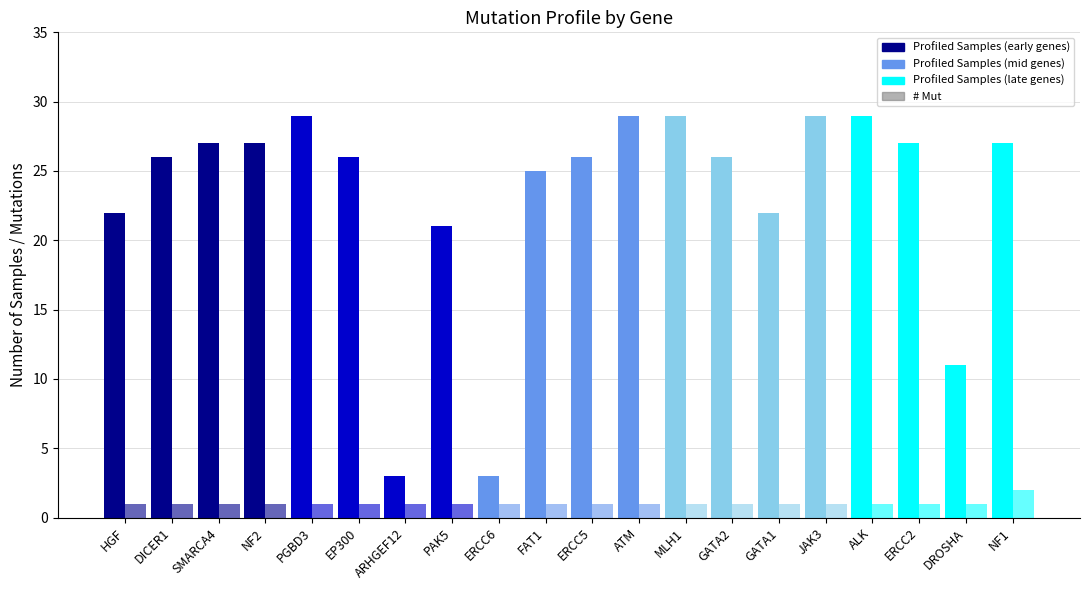

What is the difference between the second highest and second lowest values in the Profiled Samples series?

26